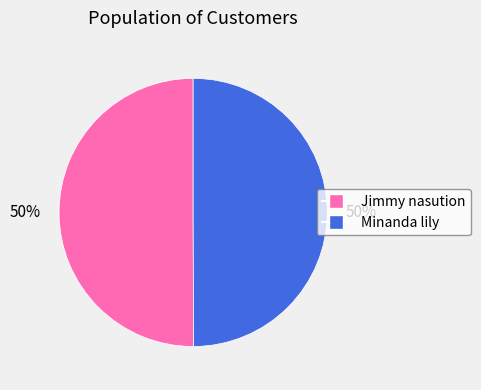

Count the number of slices in the pie.

2